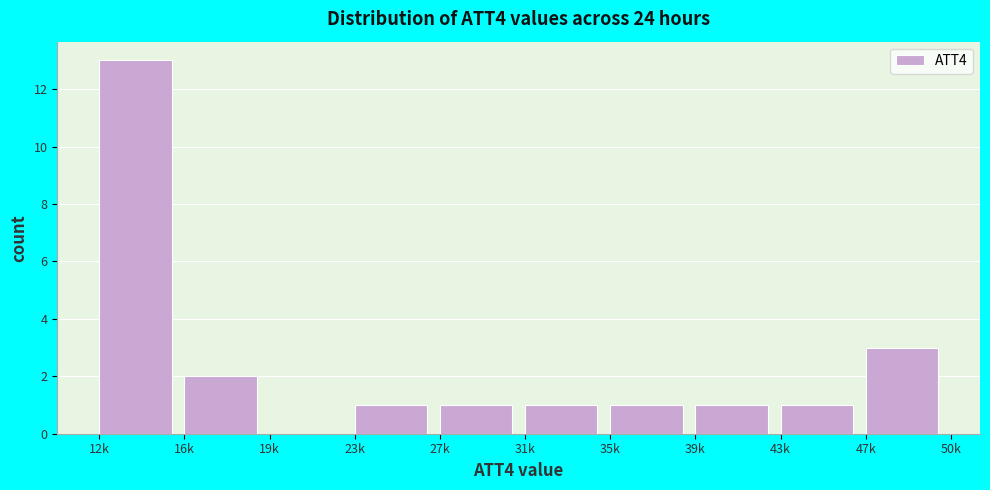

Reading right to left, extract all data points from this chart.

47k=3	43k=1	39k=1	35k=1	31k=1	27k=1	23k=1	19k=0	16k=2	12k=13